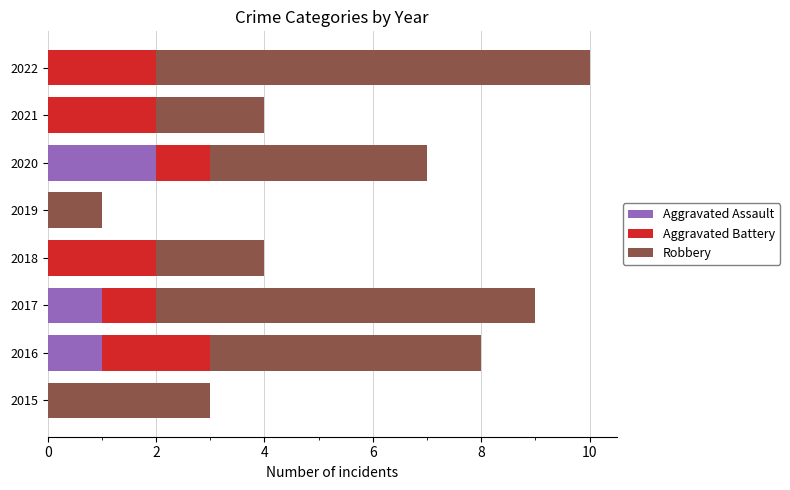

At which category is the sum across all series the highest?

2022